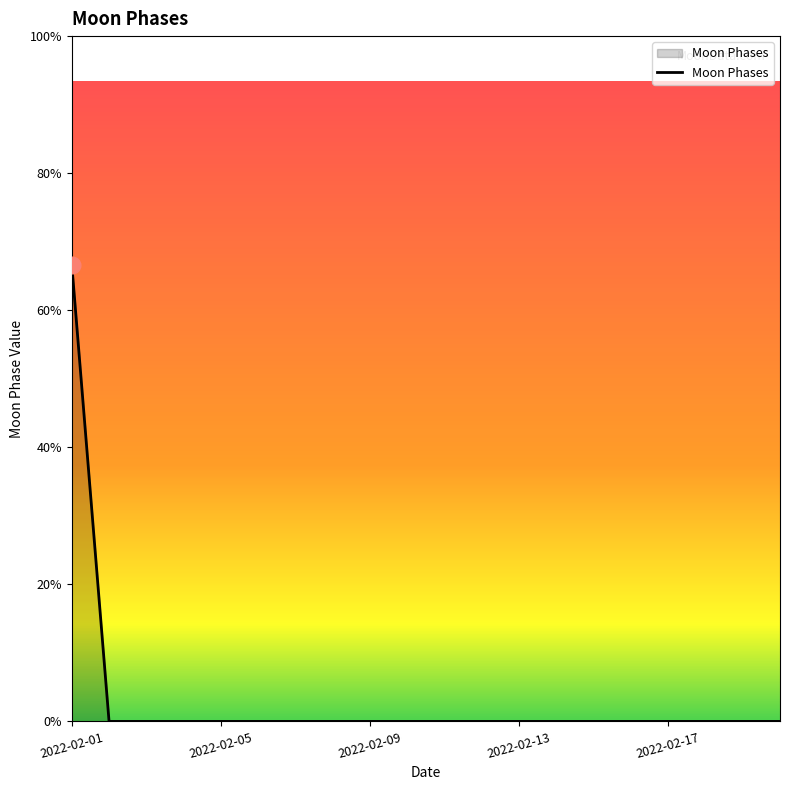

What is the label of the 5th point from the right?

15